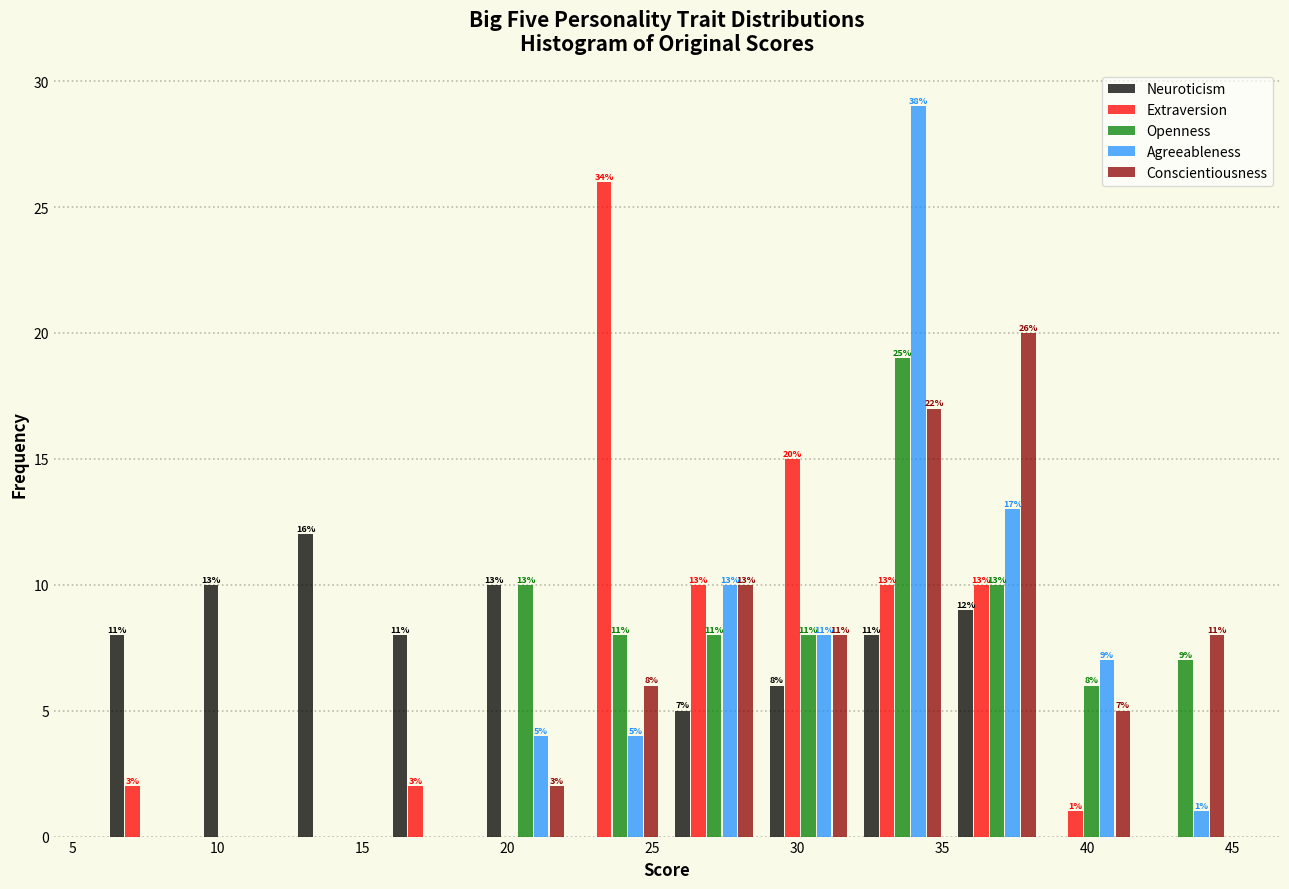

In the Conscientiousness series, which range on the x-axis has the tallest bar?

35.25 to 38.50